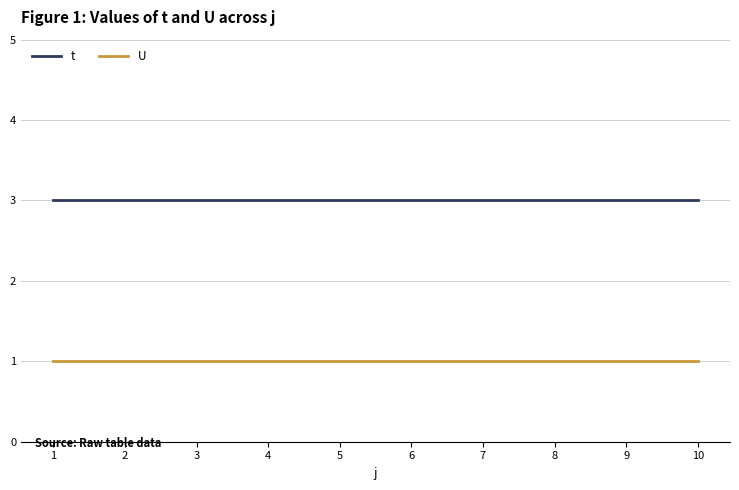

True or false: t has a value of 1 at 4.

False